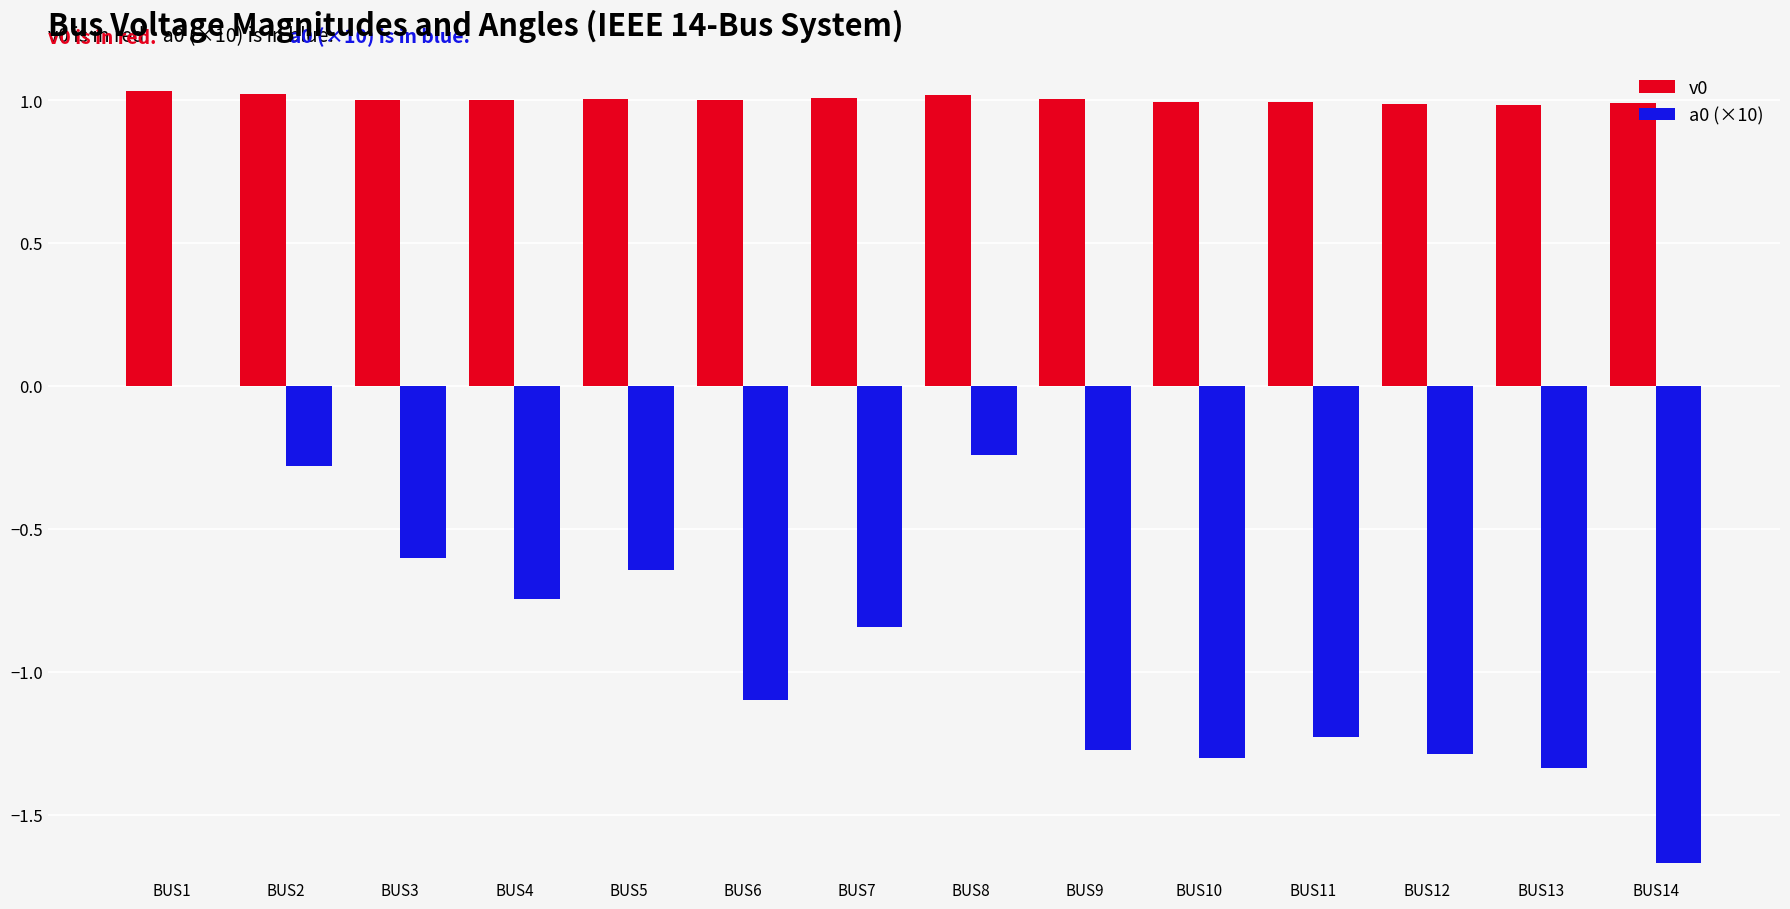

What is the sum of all a0 (×10) values?

-12.6